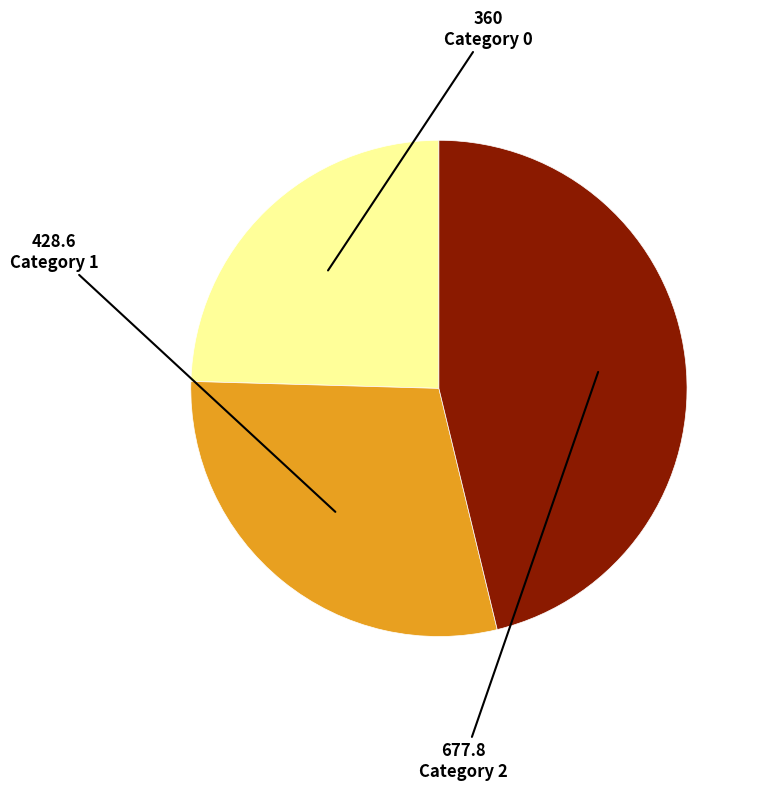

Is there any slice that represents more than half of the pie?

No